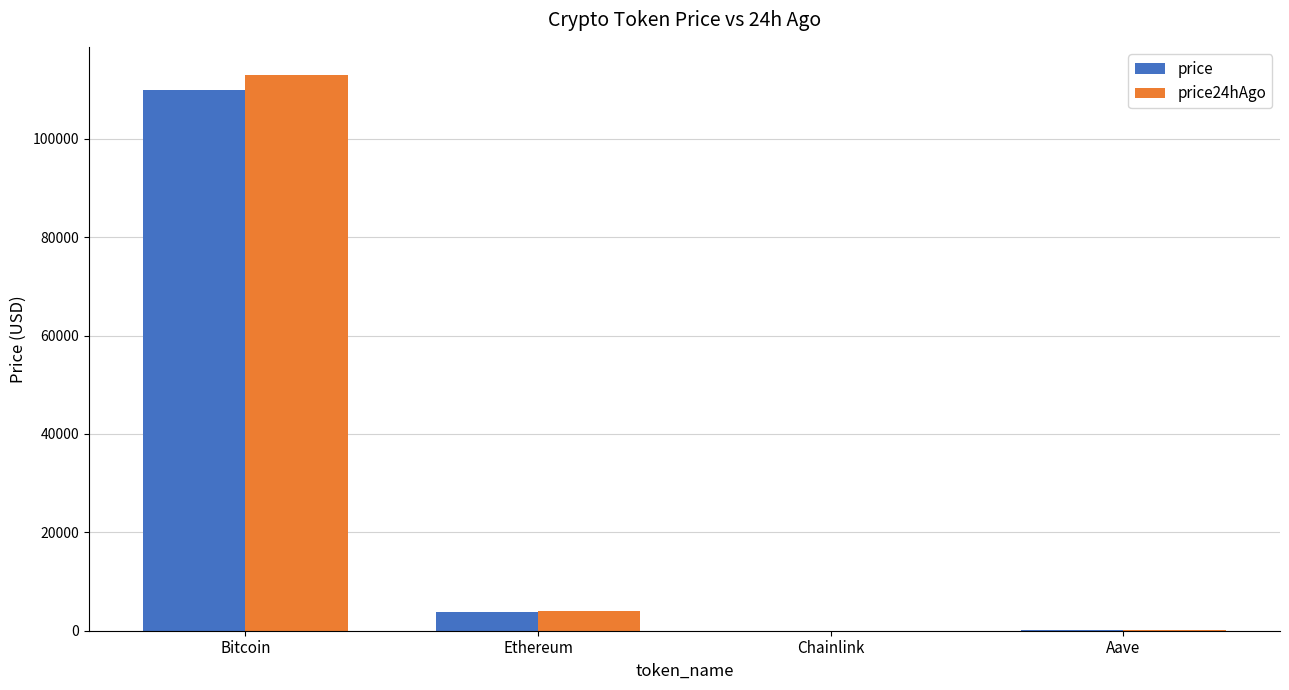

At which category does the chart reach its peak across all series?

Bitcoin